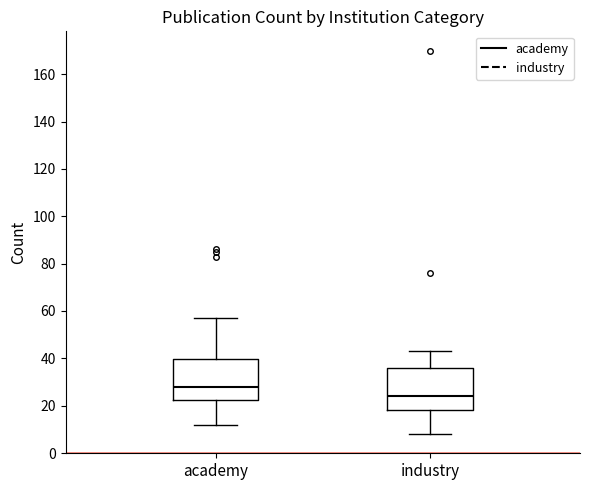

Which box's median line is the lowest?

industry